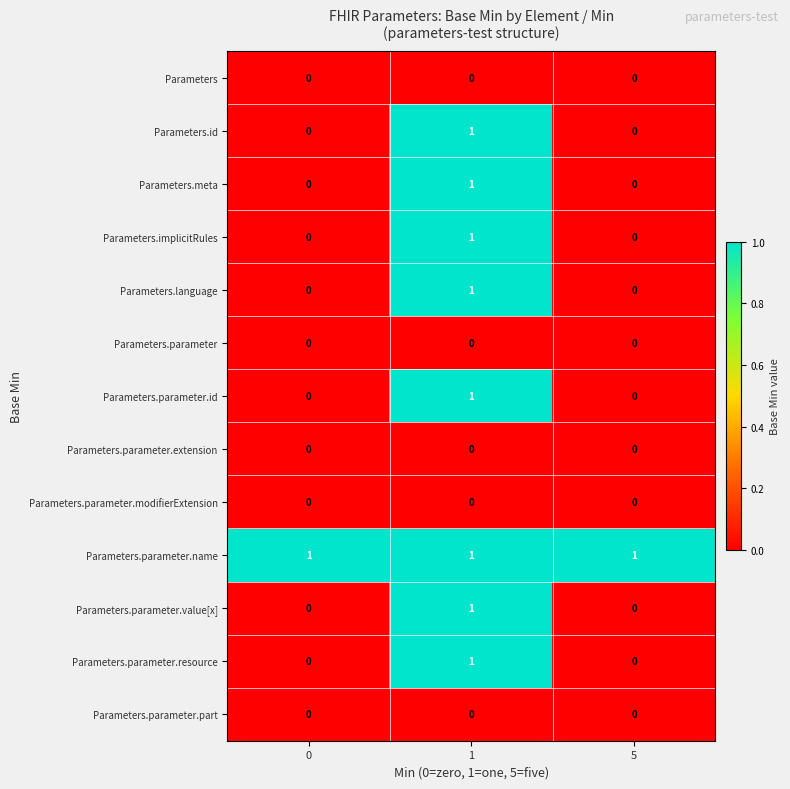

Count the Parameters.language values in the range 0 to 1.

3